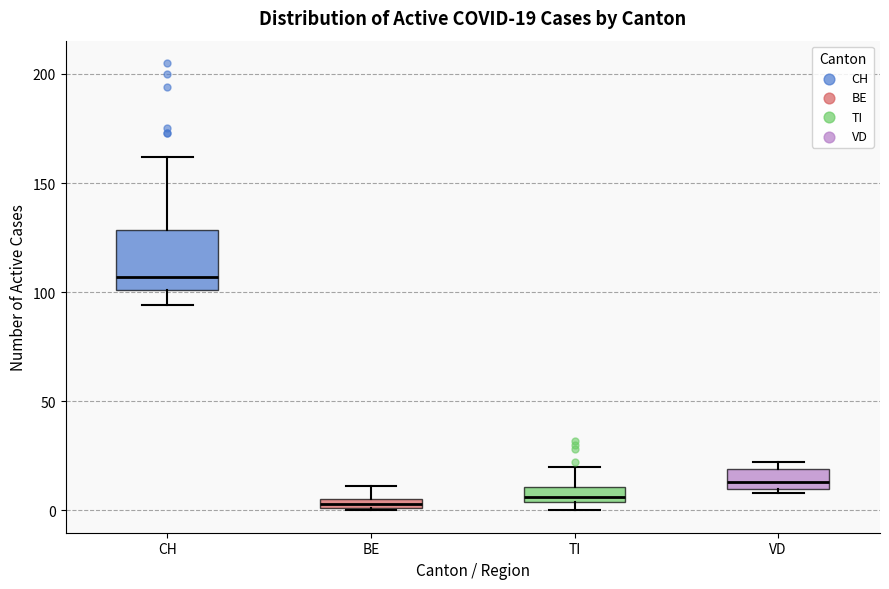

Which box is the tallest, from its lower edge to its upper edge?

CH